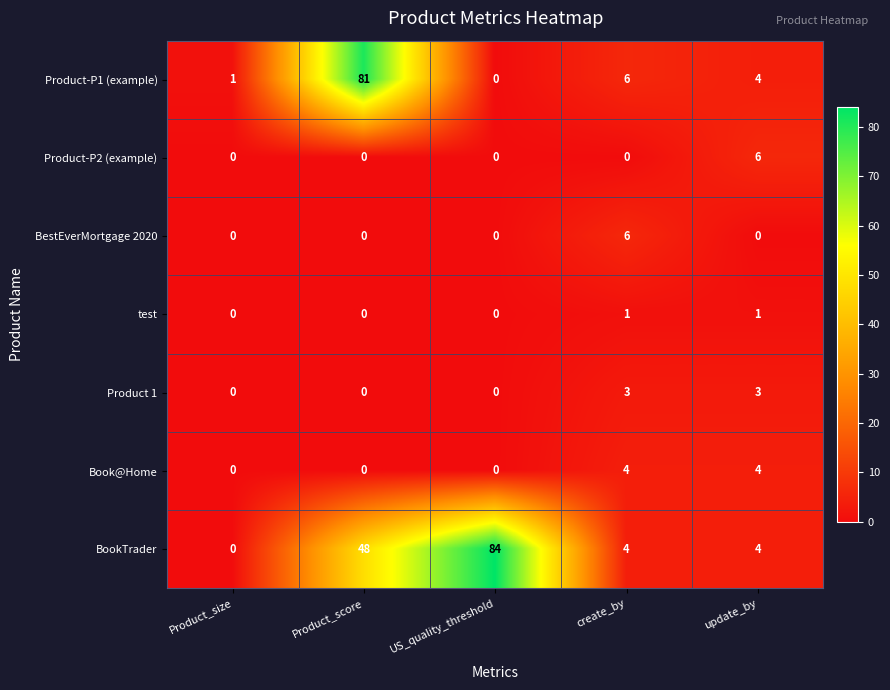

Which series has the widest spread of values?

BookTrader